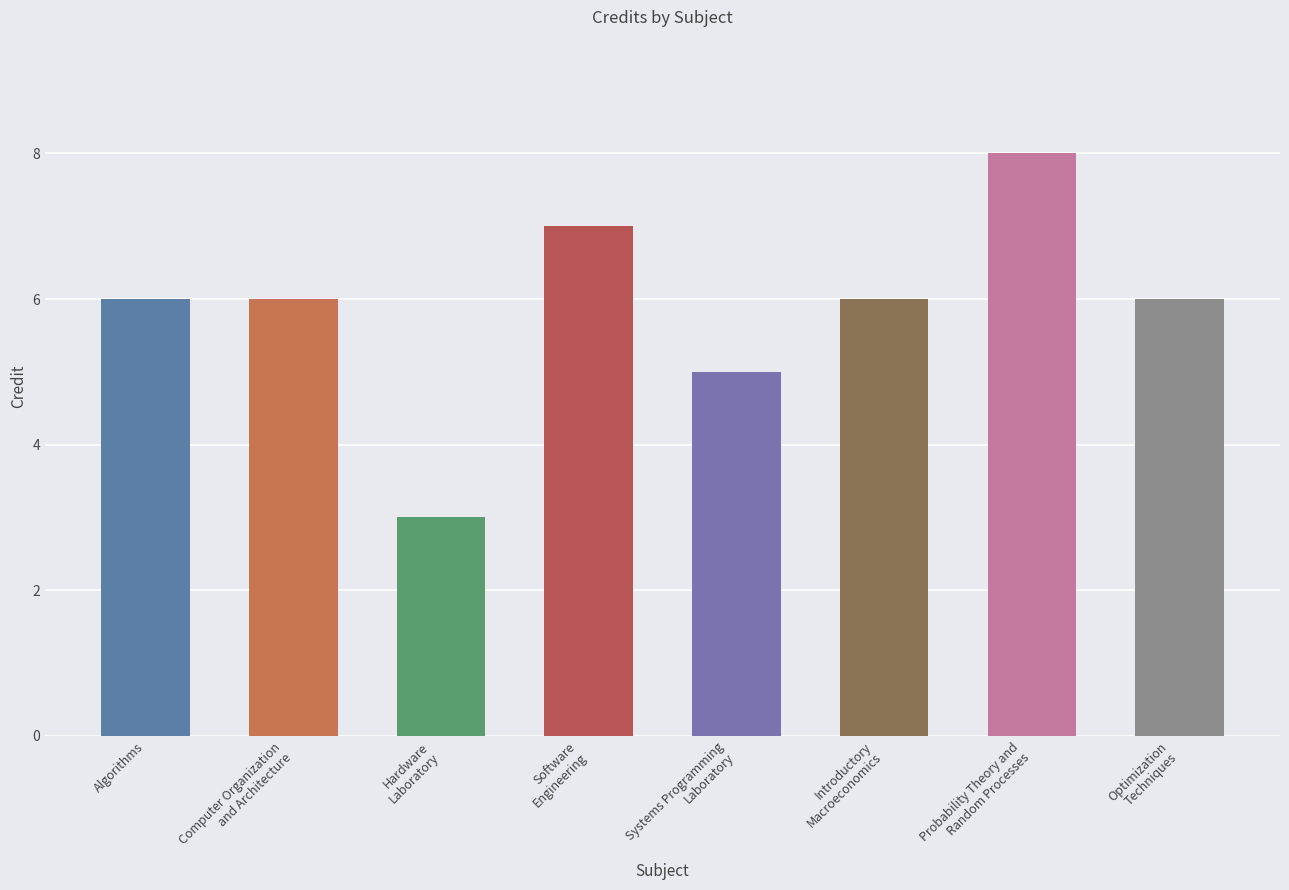

Are the bars horizontal?

No